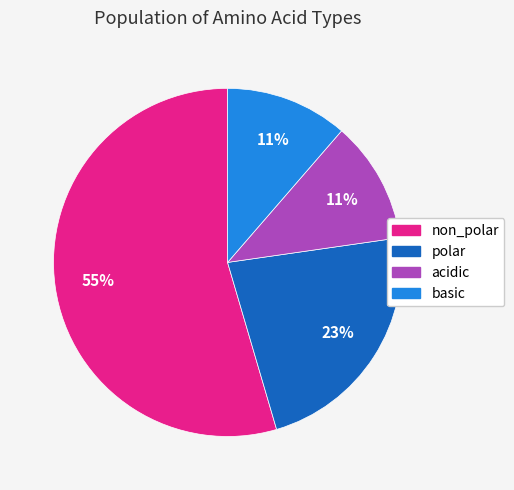

To the nearest percent, what is the average slice percentage?

25%